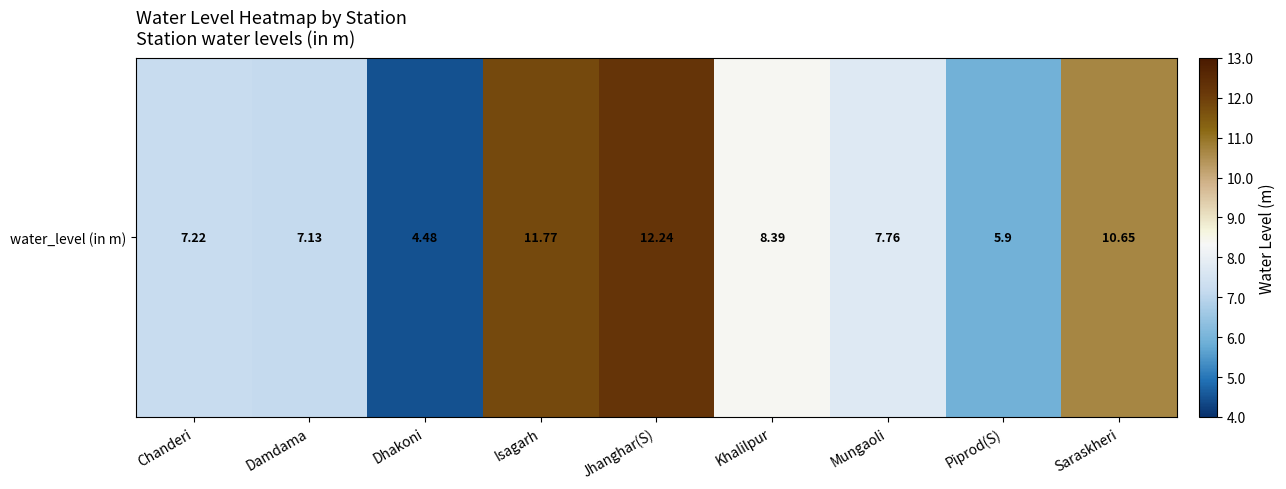

True or false: the data shows 7.2 at Chanderi.

True